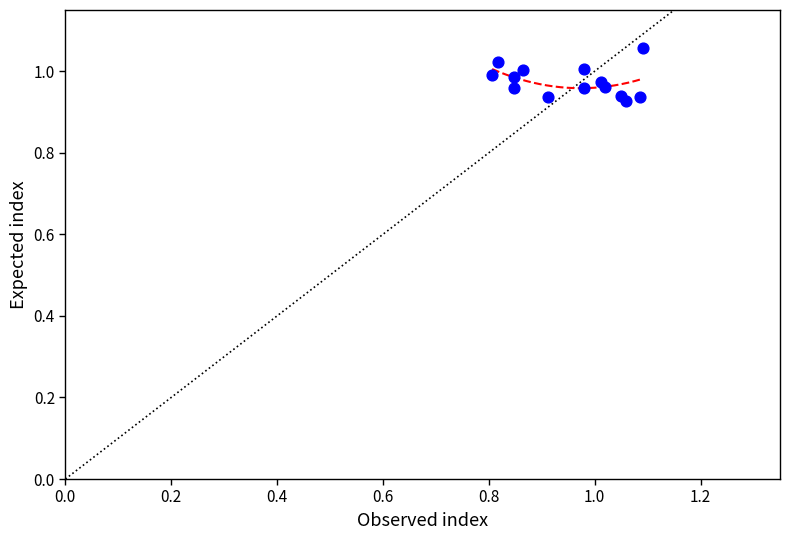

What is the range of X values (max minus min)?

0.3